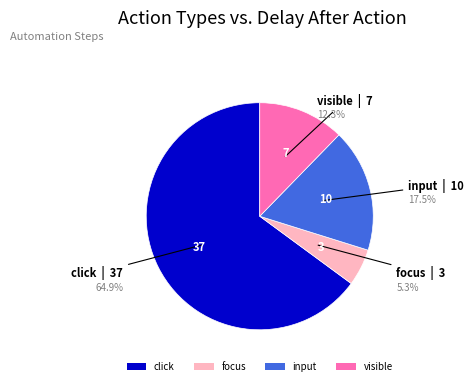

Rank the categories by value from lowest to highest.

focus, visible, input, click